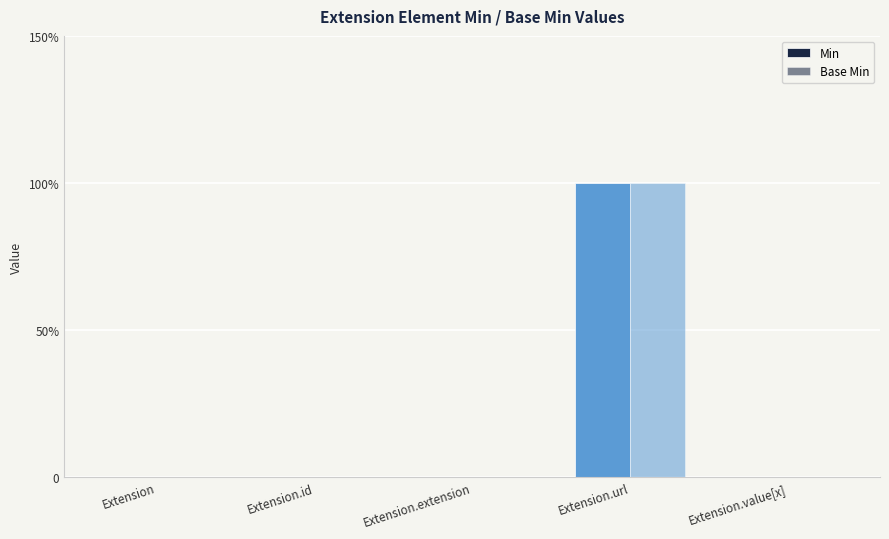

Which has a higher value, Extension.id or Extension.value[x]?

Extension.id